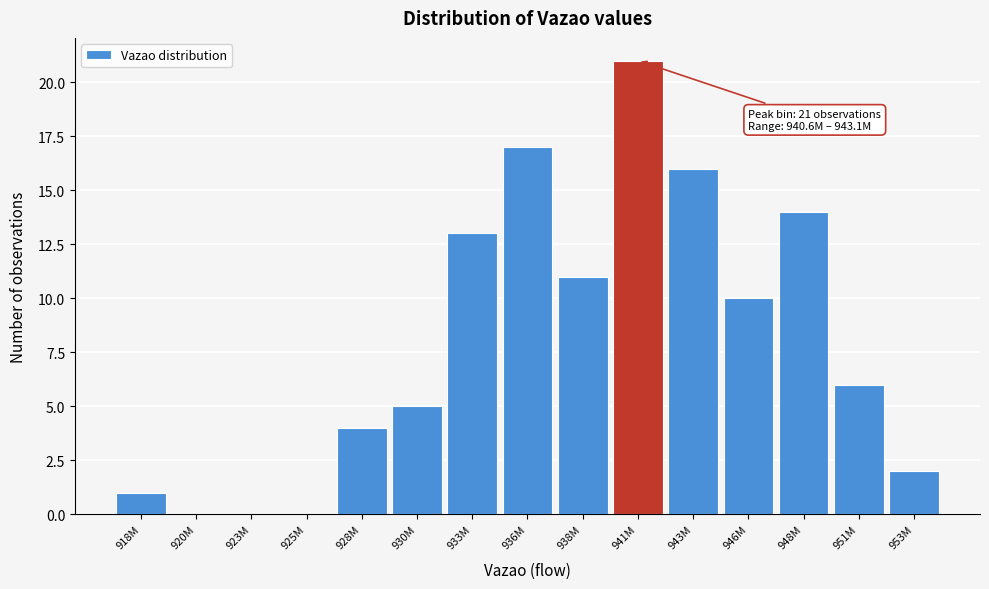

Reading left to right, extract all data points from this chart.

918M=1	920M=0	923M=0	925M=0	928M=4	930M=5	933M=13	936M=17	938M=11	941M=21	943M=16	946M=10	948M=14	951M=6	953M=2